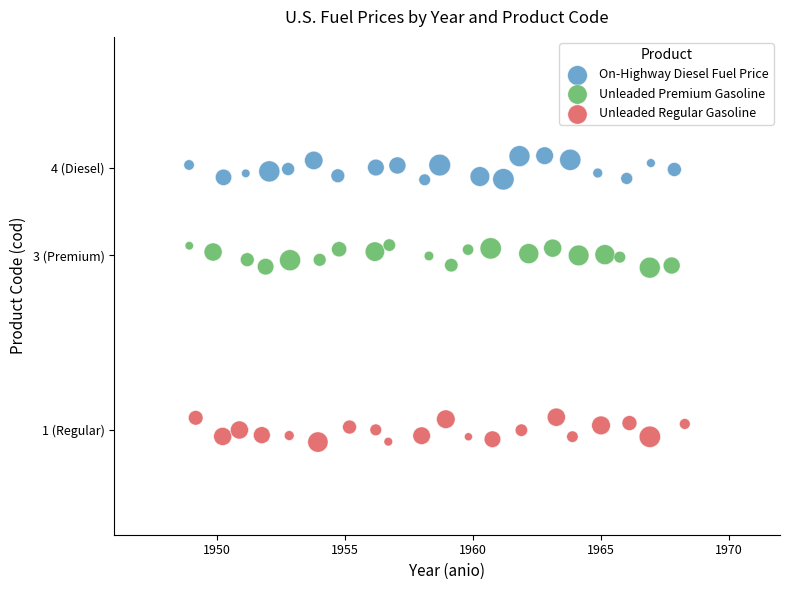

What are all the series names shown in the legend?

On-Highway Diesel Fuel Price, Unleaded Premium Gasoline, Unleaded Regular Gasoline